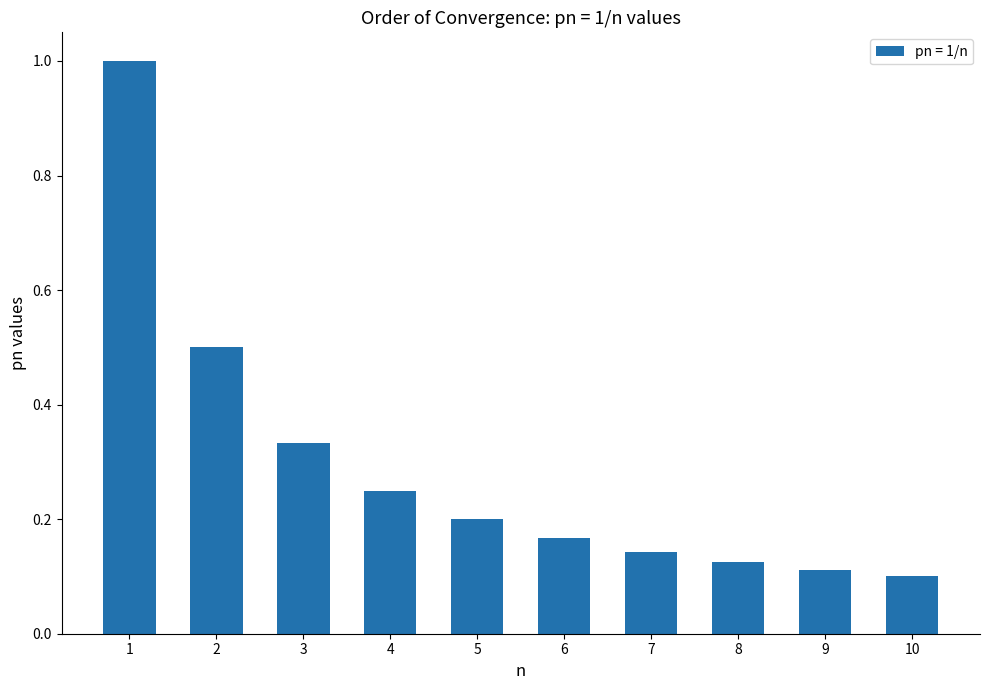

Between 6 and 4, which is larger?

4